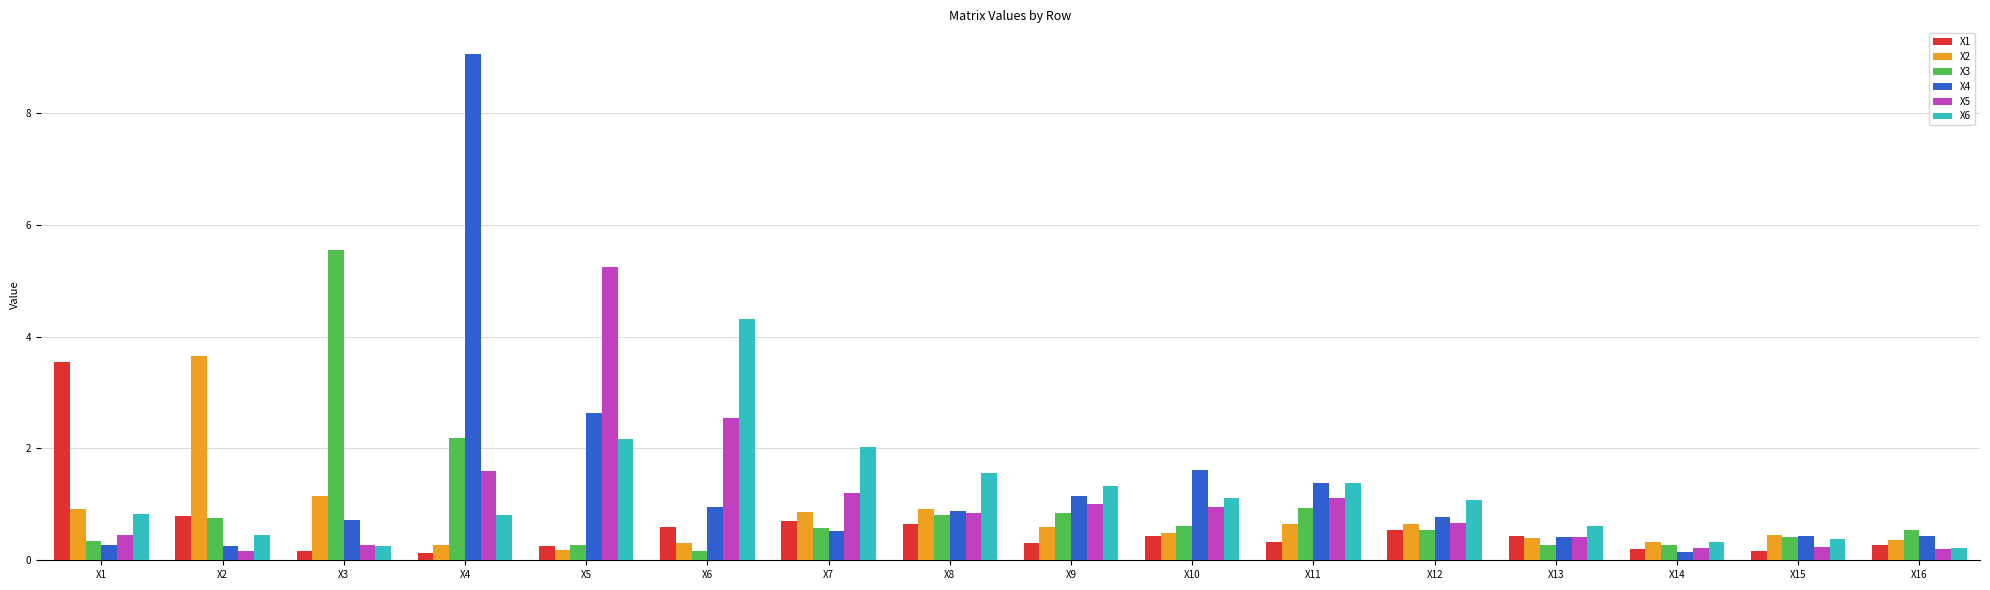

Which category has the lowest value in the X3 series?

X6